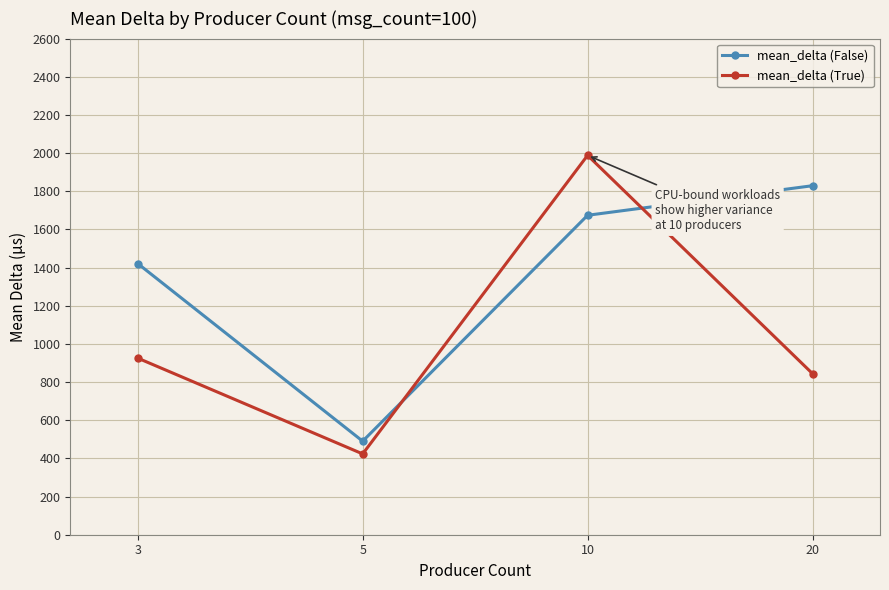

What are all the series names shown in the legend?

mean_delta (False), mean_delta (True)